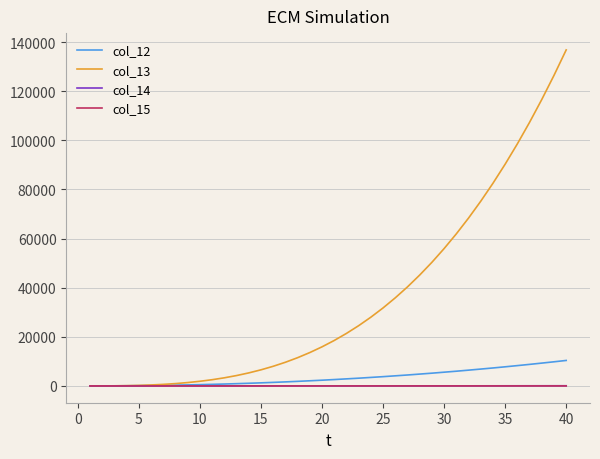

Which series has the largest range (max minus min)?

col_13